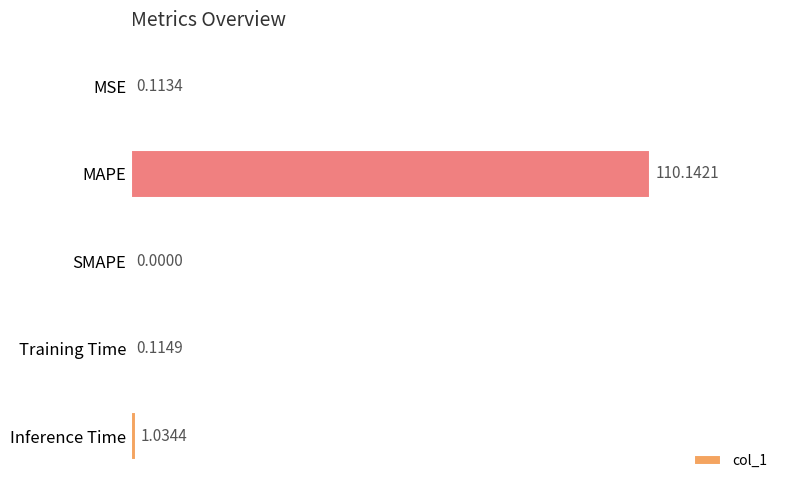

Between MSE and Inference Time, which is larger?

Inference Time